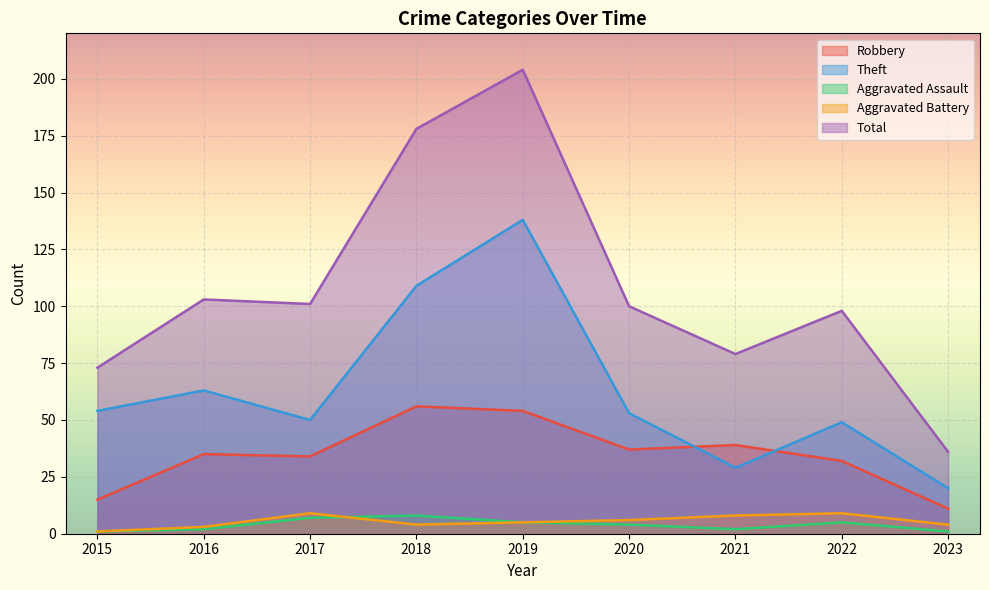

Reading right to left, list all the values displayed in this chart.

Robbery: 11	32	39	37	54	56	34	35	15
Theft: 20	49	29	53	138	109	50	63	54
Aggravated Assault: 1	5	2	4	5	8	7	2	1
Aggravated Battery: 4	9	8	6	5	4	9	3	1
Total: 36	98	79	100	204	178	101	103	73